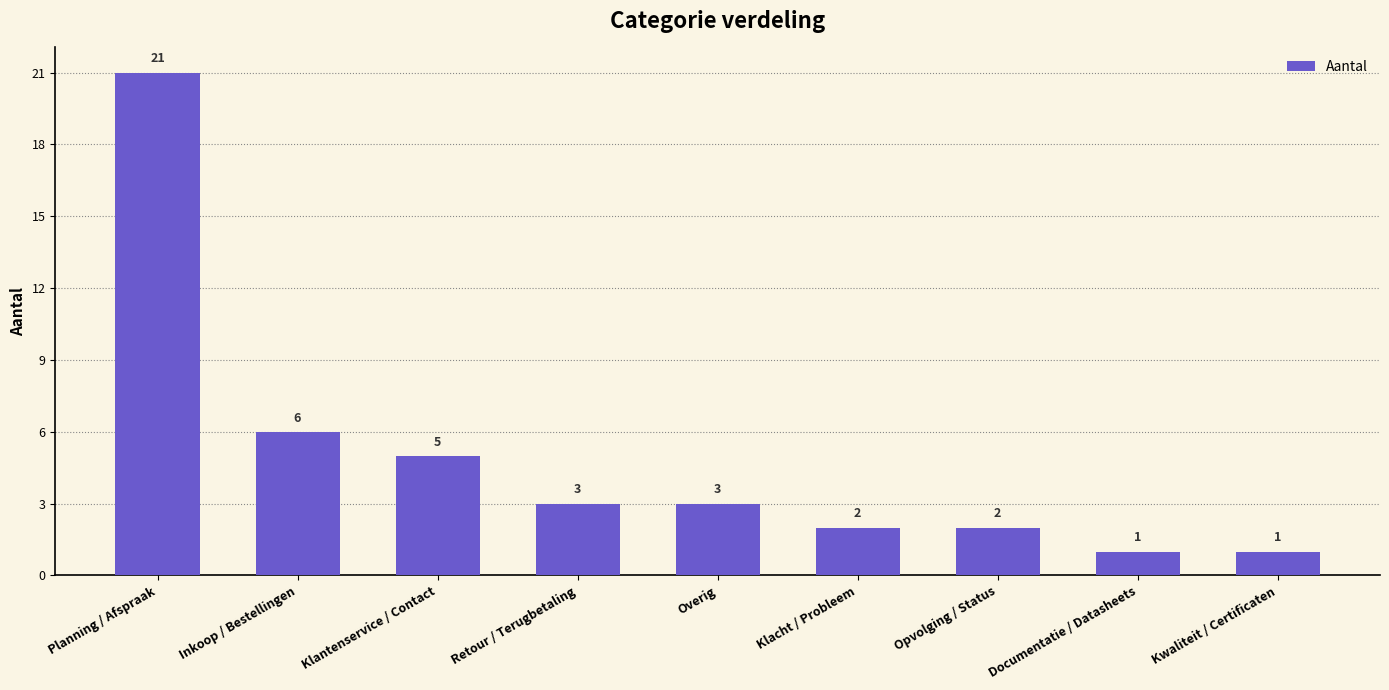

What is the label of the 9th bar from the left?

Kwaliteit / Certificaten